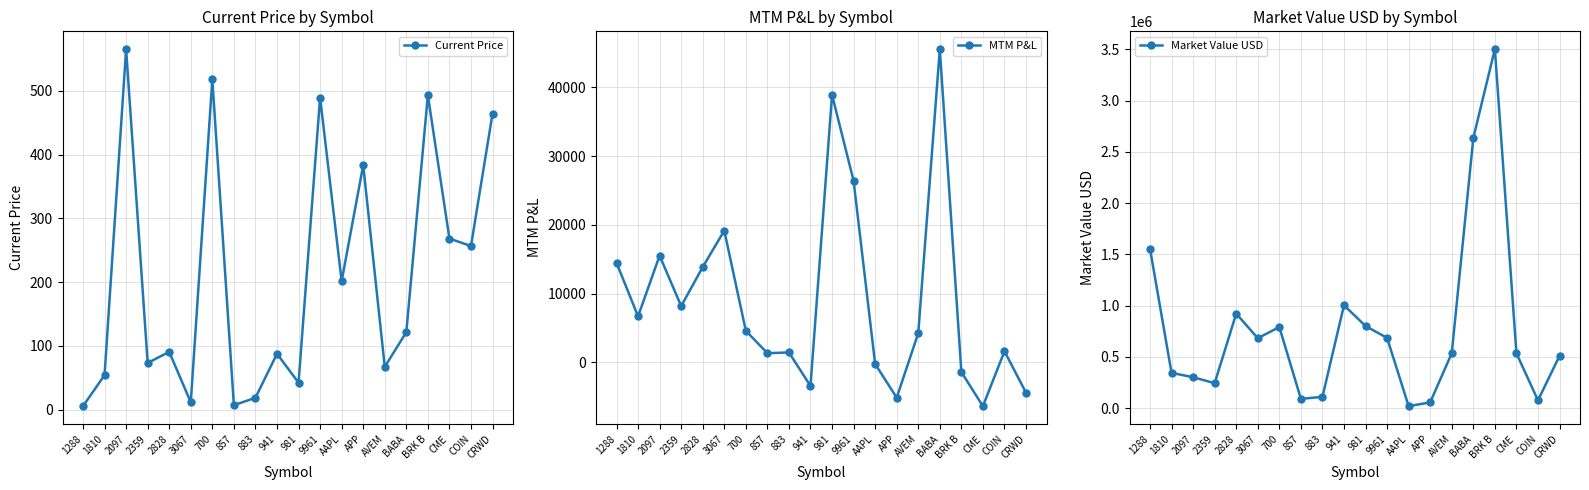

Which series has the largest total across all categories?

Market Value USD